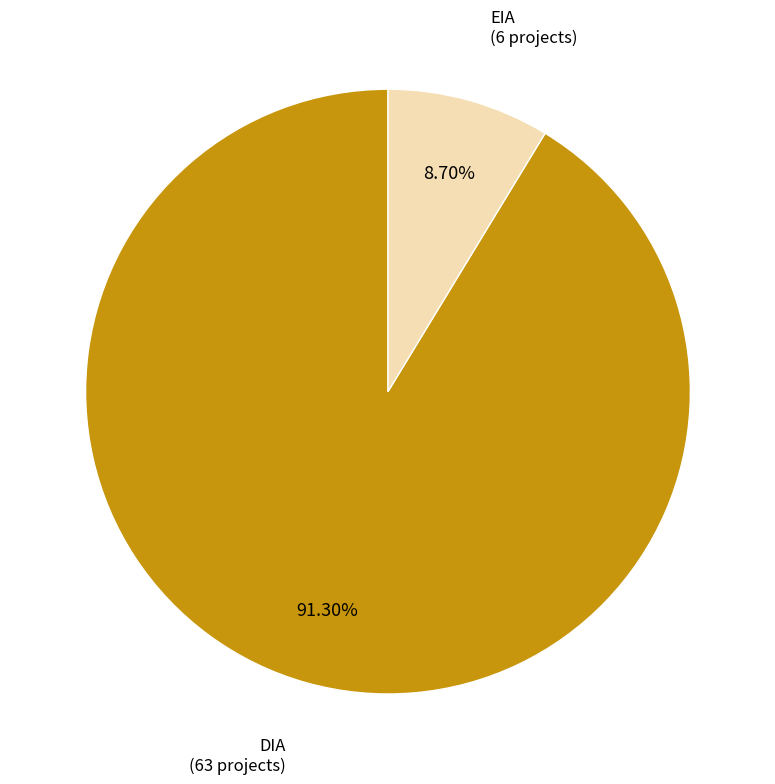

Rank the categories by value from highest to lowest.

DIA, EIA